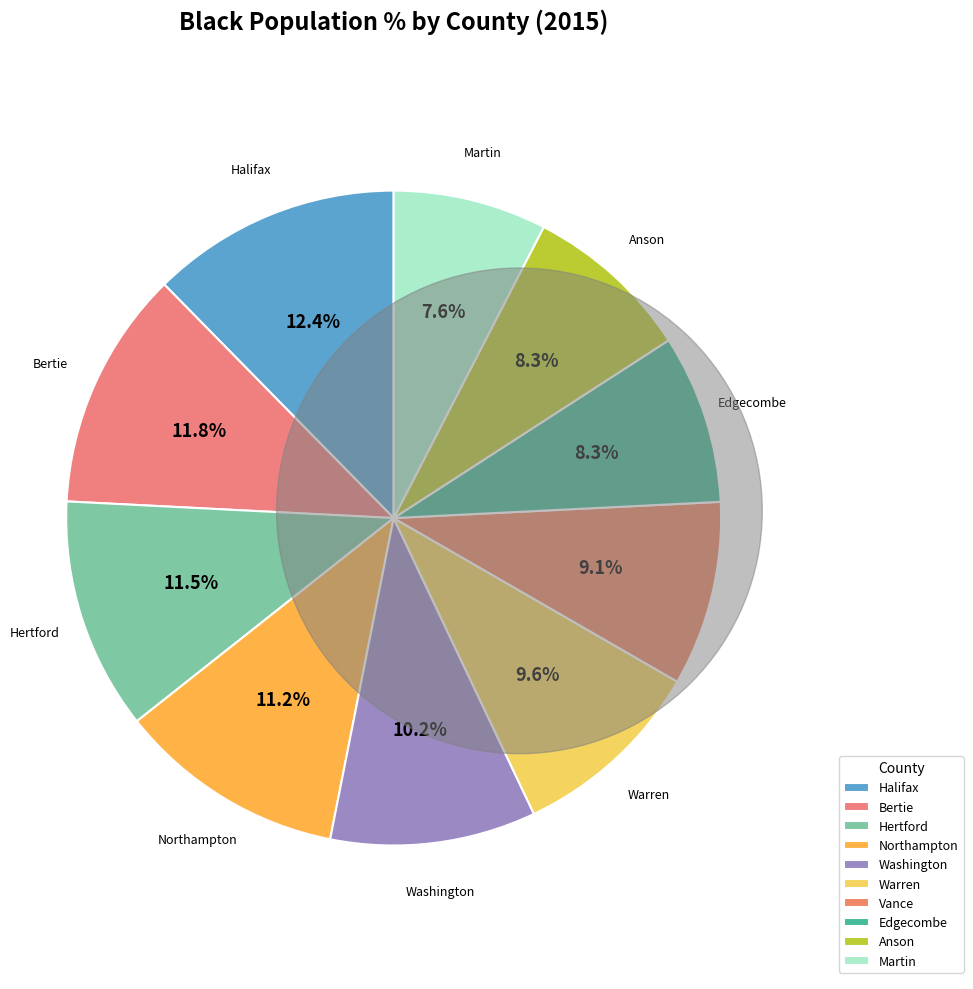

Which slice is the largest?

Halifax